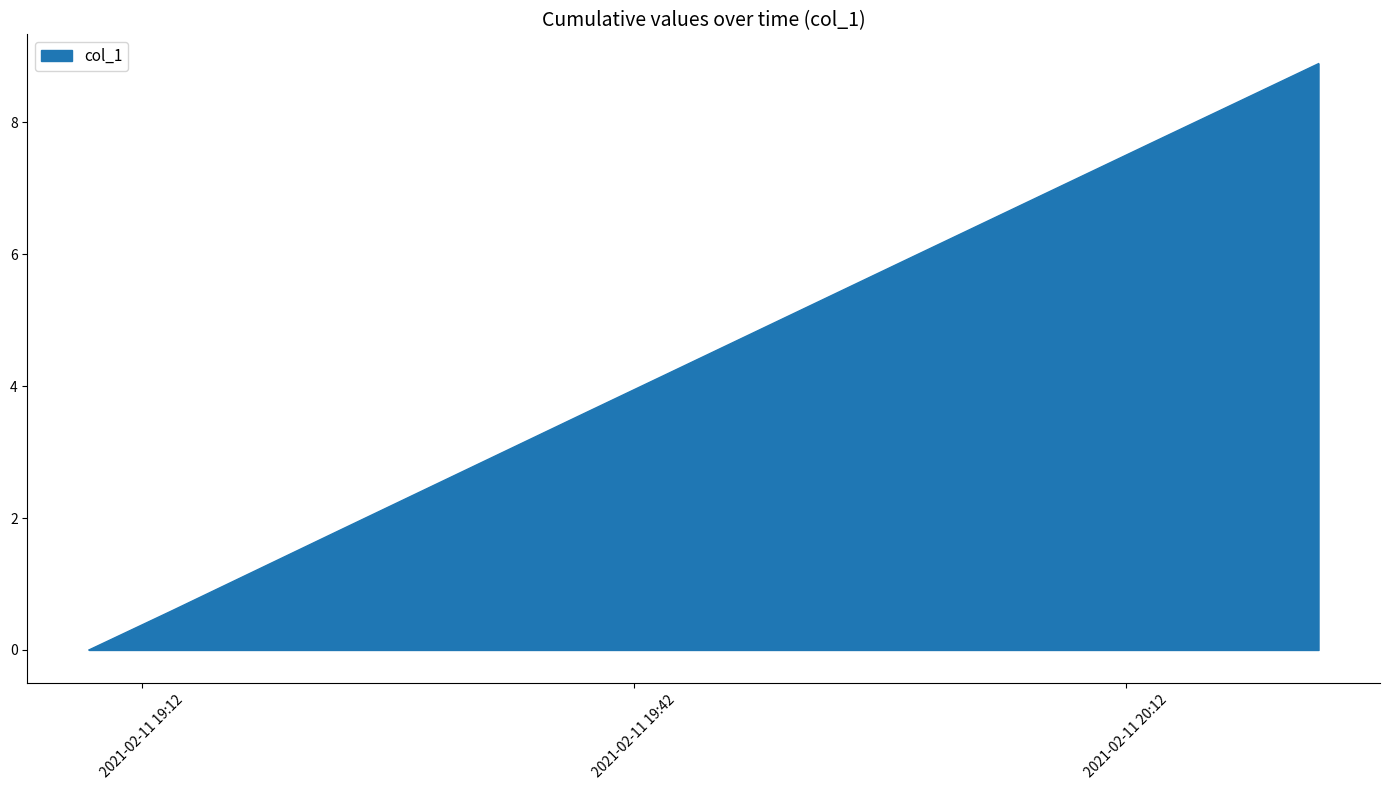

What is the maximum value shown in the chart?

8.9